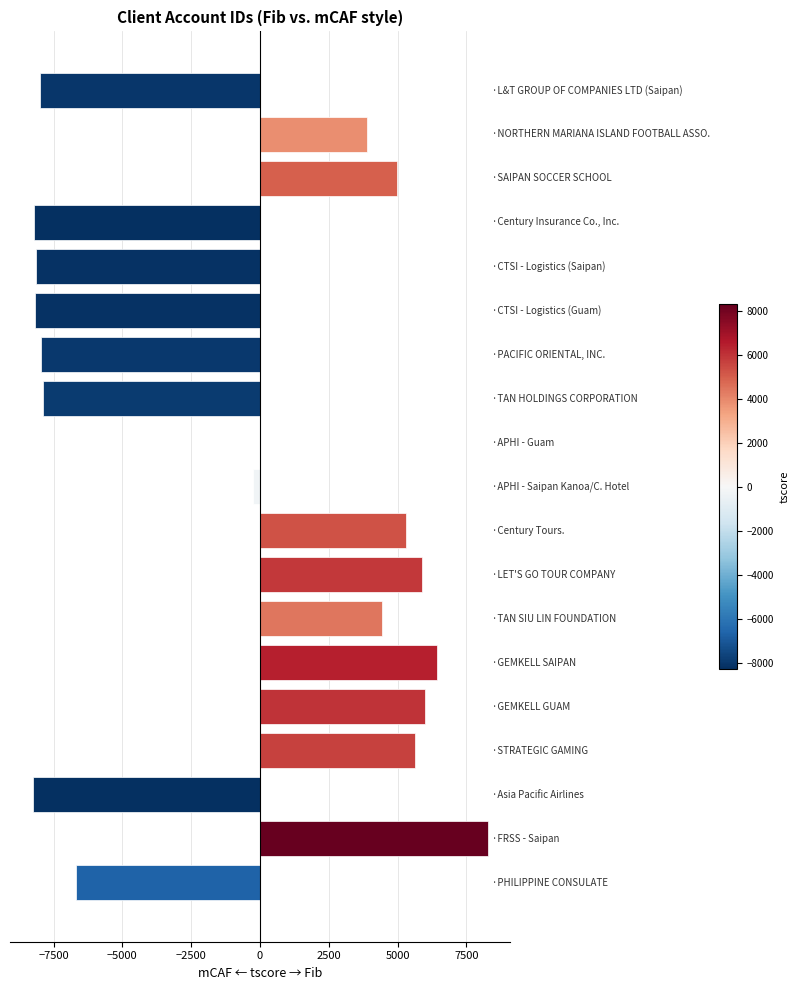

What is the greatest value displayed?

8276